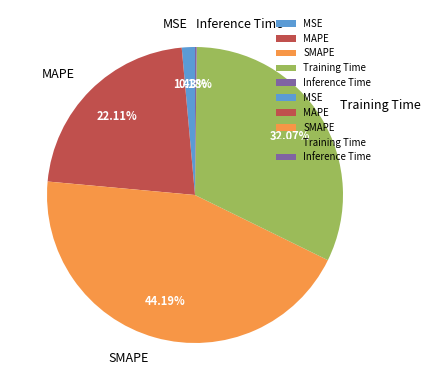

Which category has the biggest portion of the pie?

SMAPE